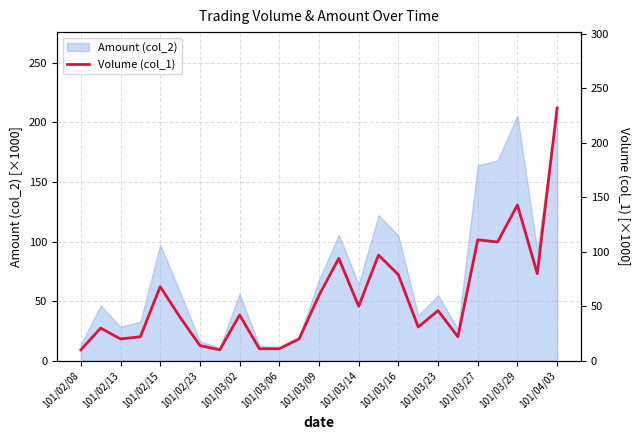

What is the lowest value of the Amount (col_2) series?

11.0